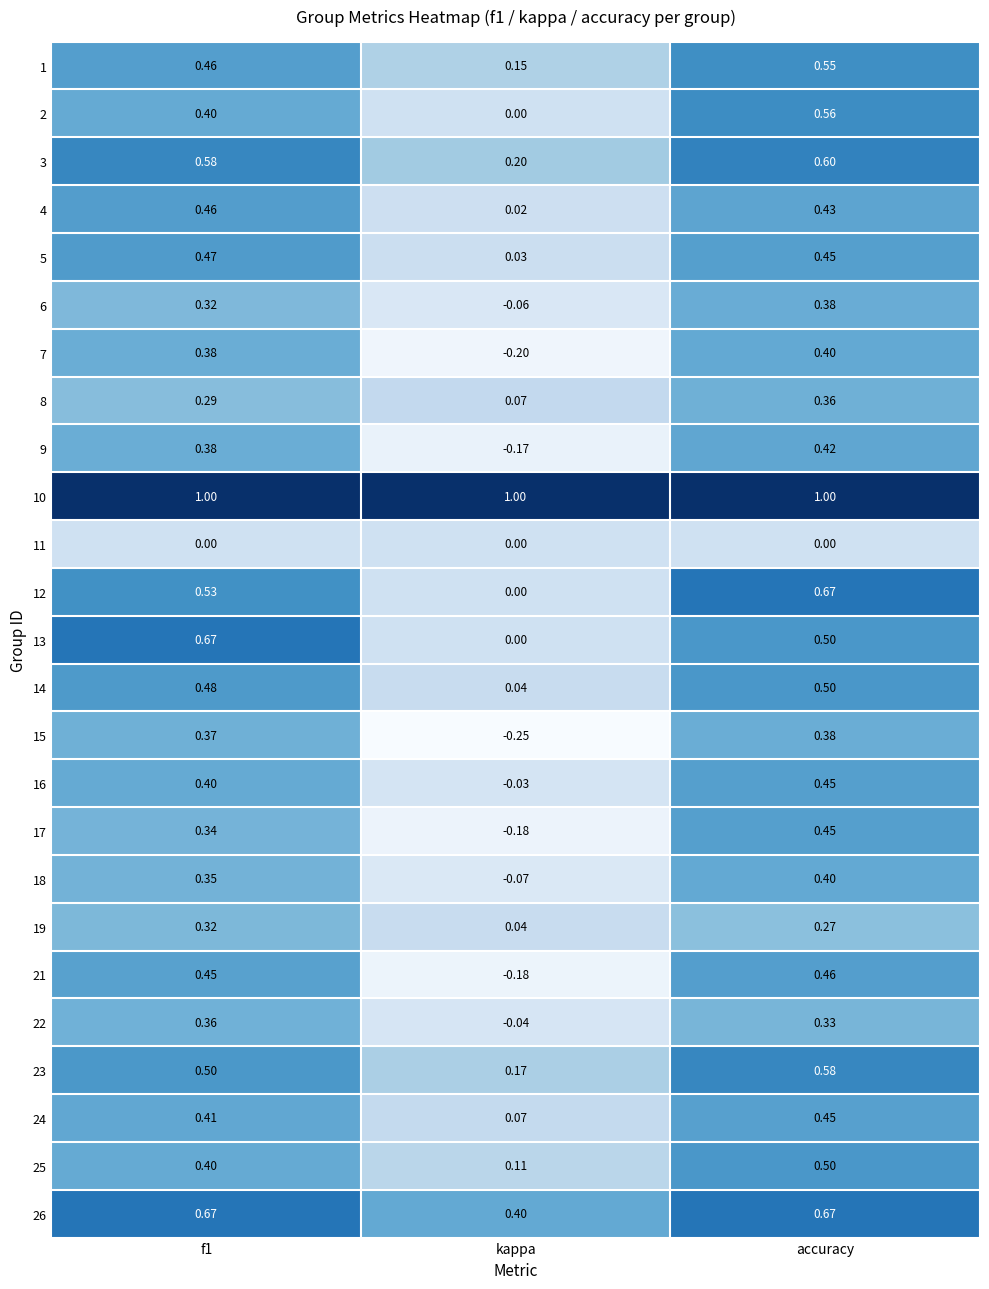

Where is 17 nearest to the value 0?

kappa